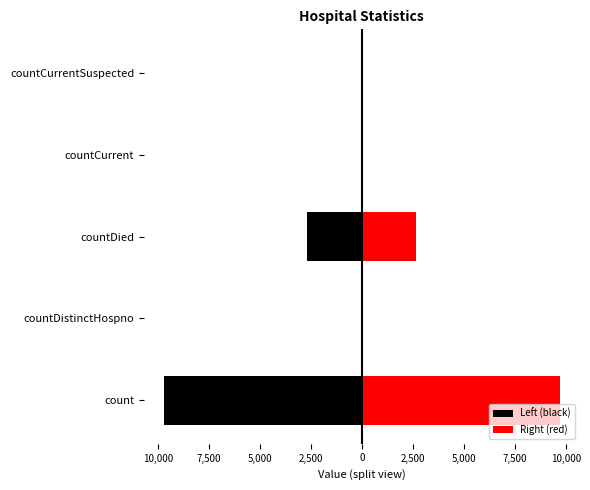

Count the number of categories in the chart.

5